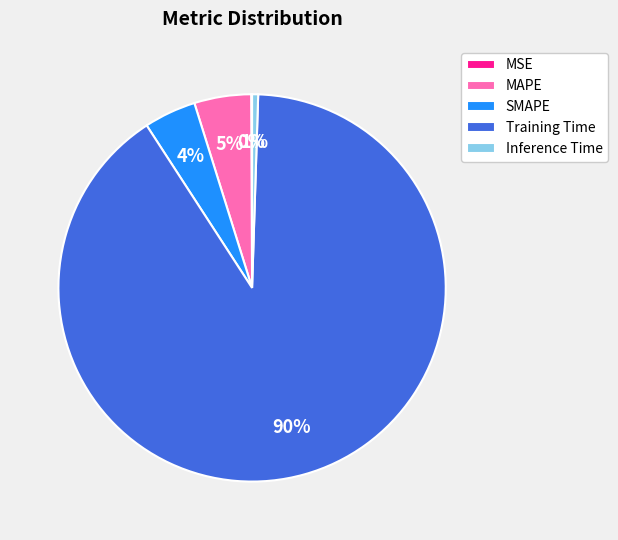

What is the largest slice in the pie chart?

Training Time